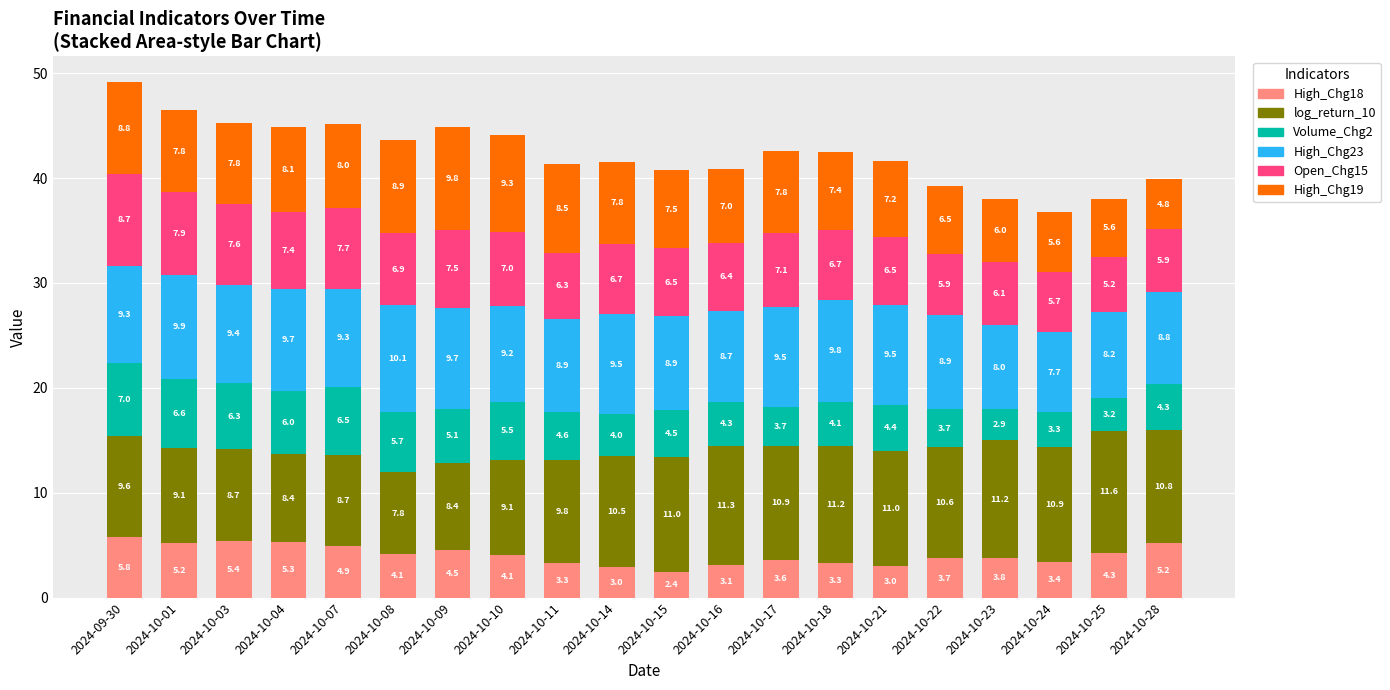

What is the difference between the maximum and second lowest values in the High_Chg18 series?

2.8